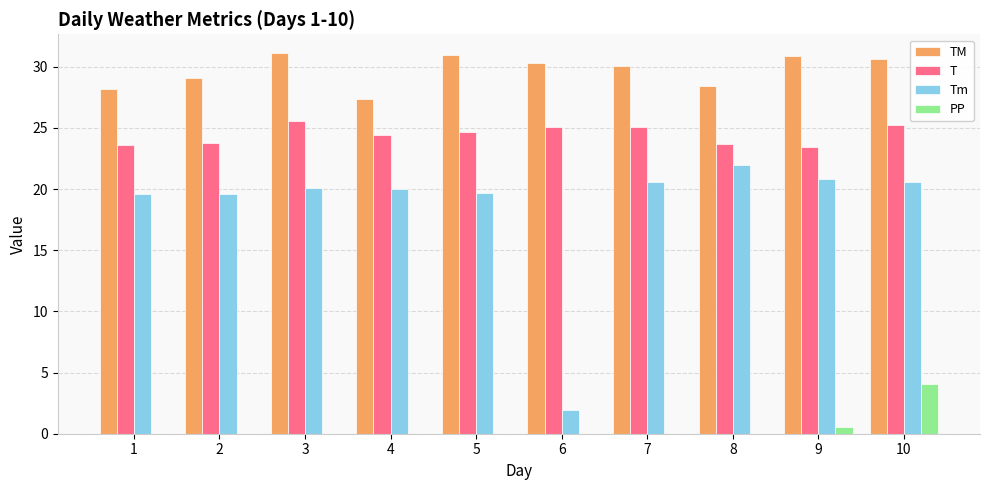

What is the highest value of the PP series?

4.1